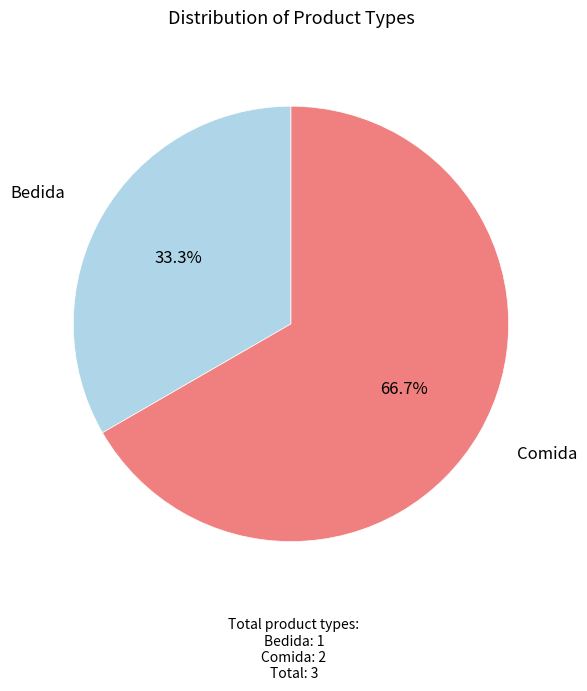

Approximately how many times larger is the value at Comida compared to Bedida?

2.0